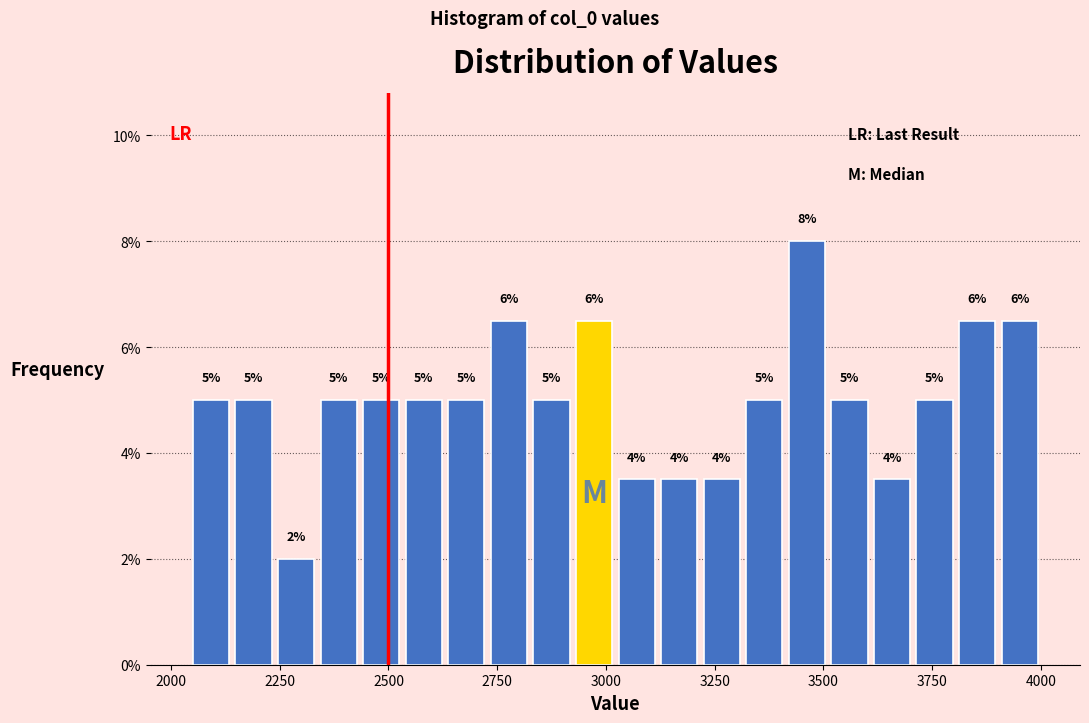

Read against the x-axis, roughly where is the centre of the tallest bar?

3450